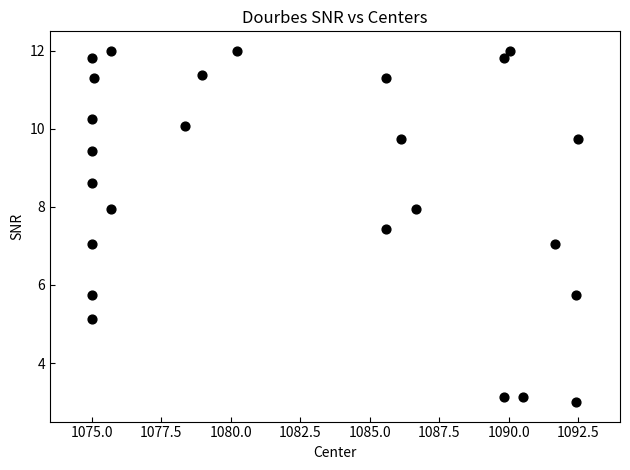

What is the range of Y values (max minus min)?

9.0